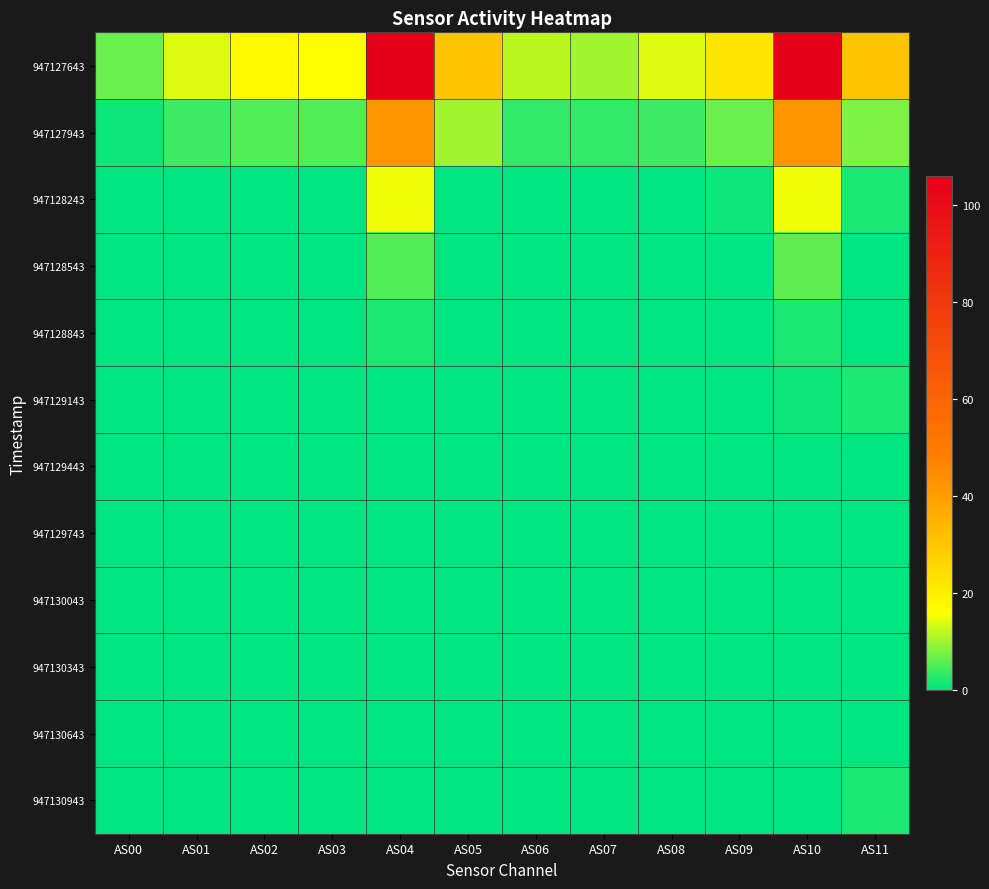

How many data points does each series have?

12